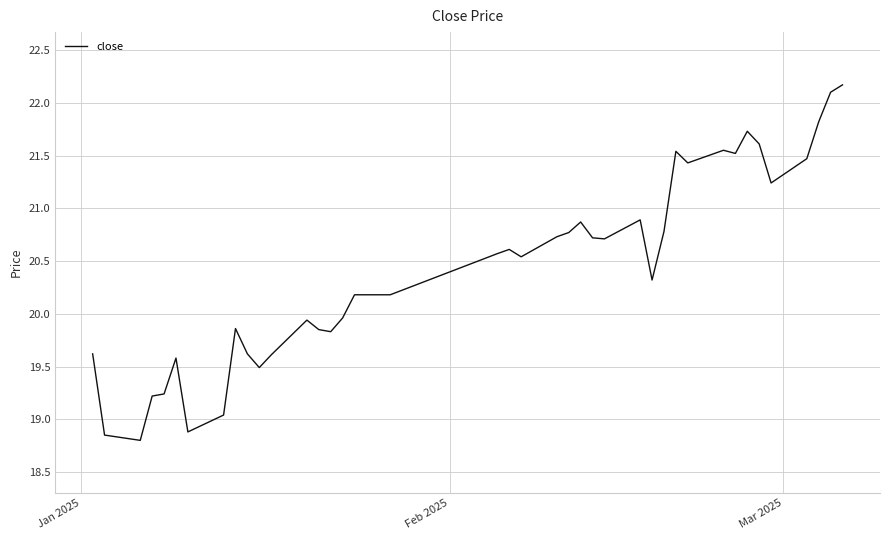

How many values exceed 20?

24